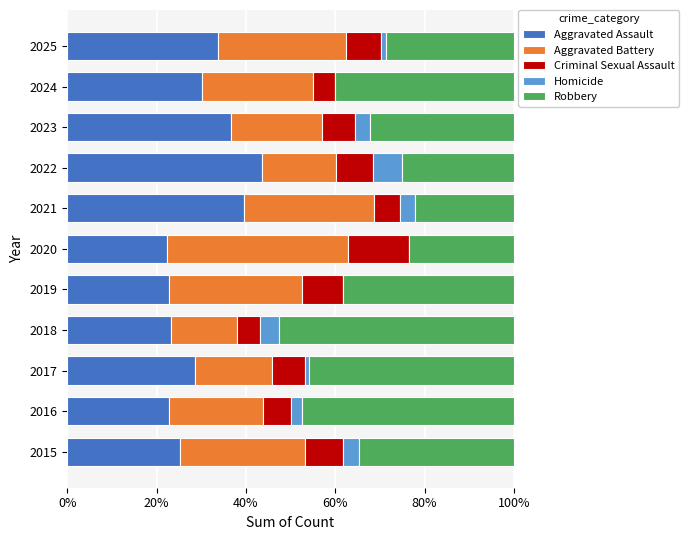

What is the total value across all series at 2018?

100.0